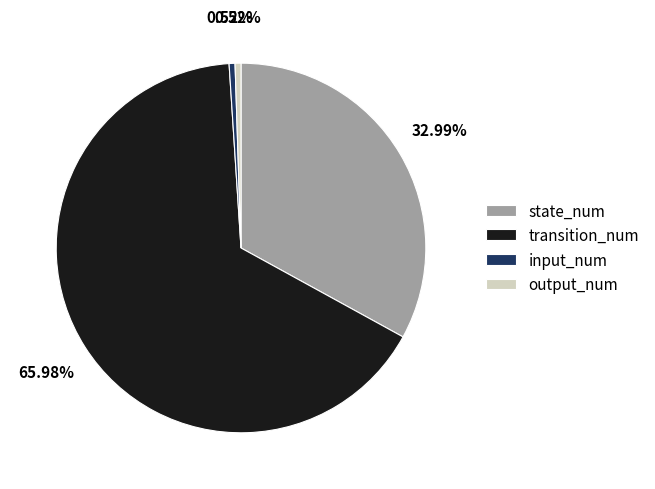

Which has a higher value, transition_num or input_num?

transition_num